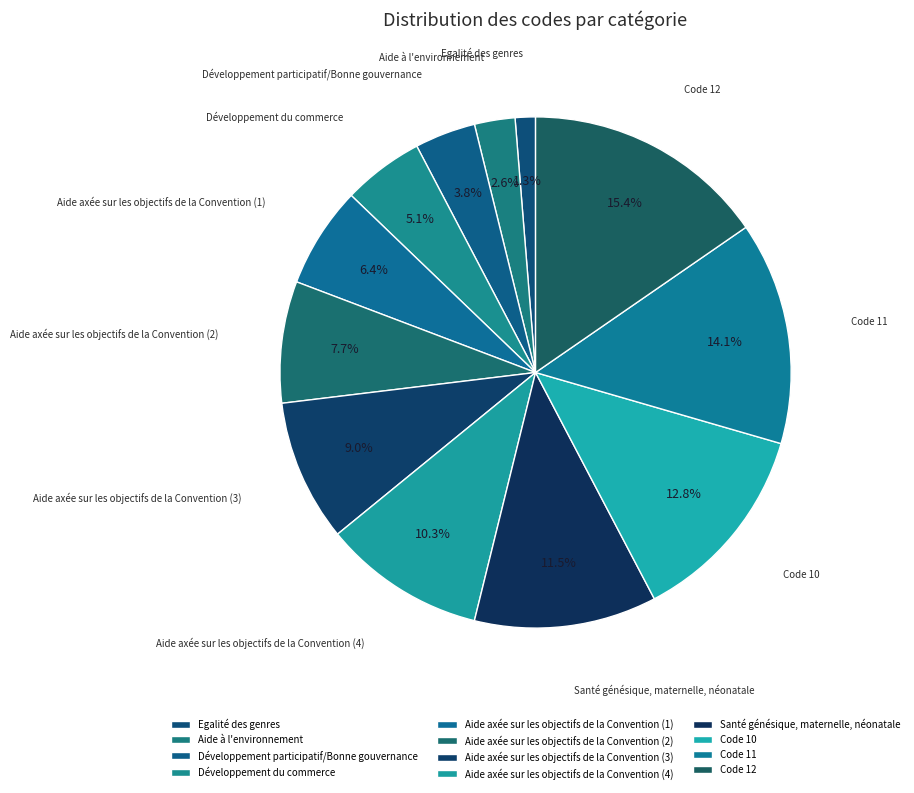

To the nearest percent, what portion does Aide axée sur les objectifs de la Convention (4) represent?

10%